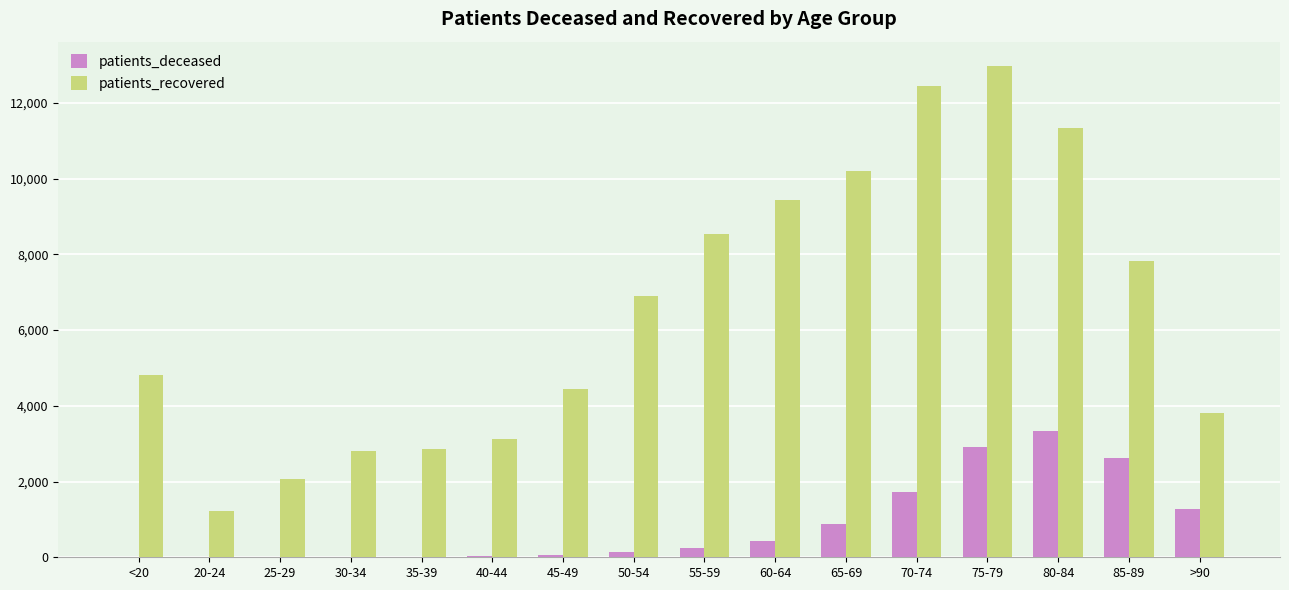

Does the chart contain stacked bars?

No